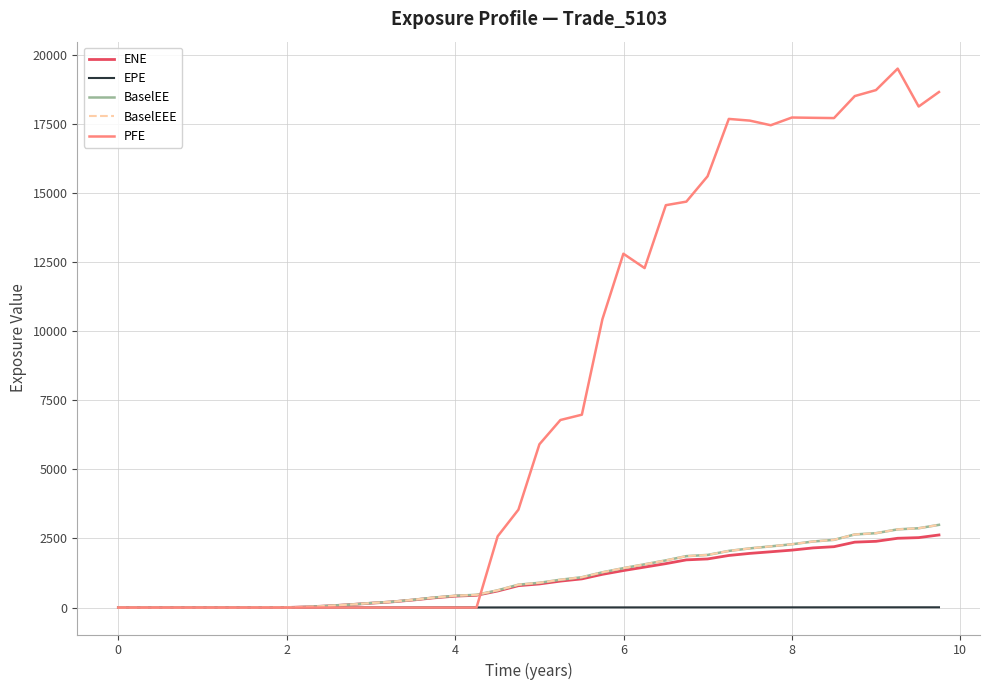

What is the highest value of the PFE series?

19494.5